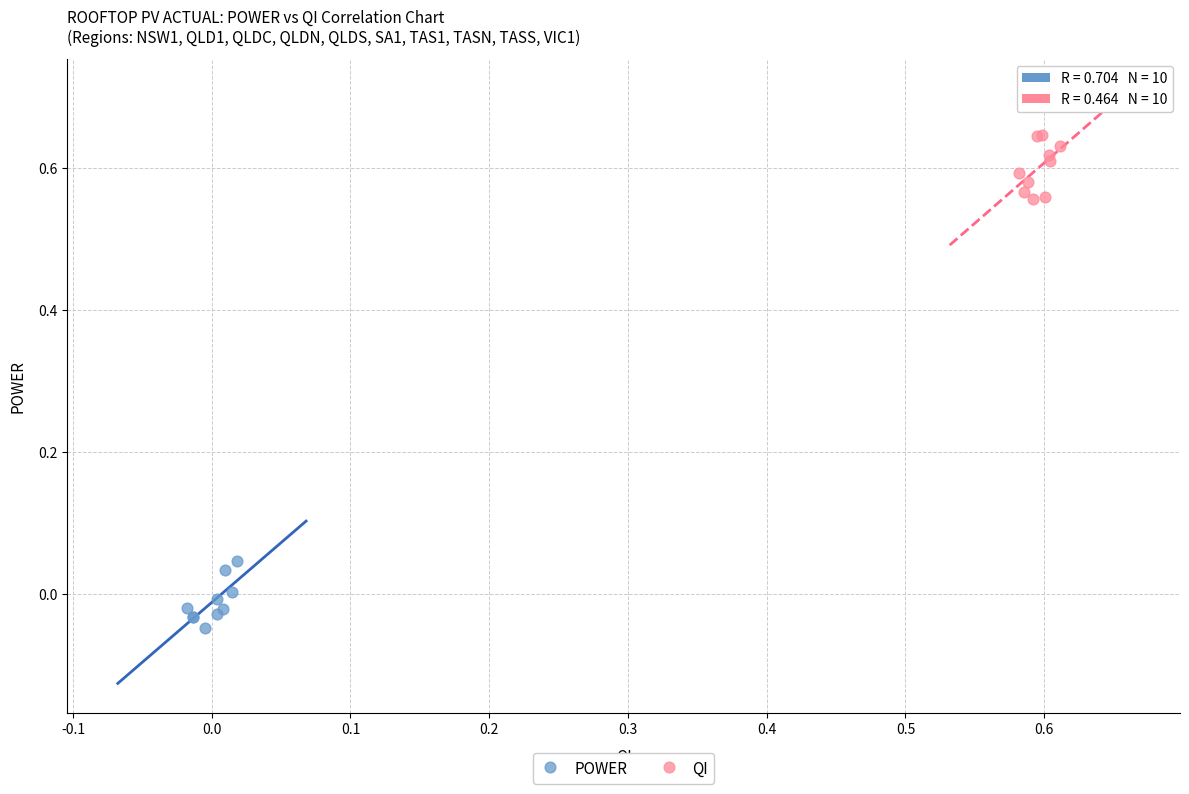

Which series contains the highest Y value?

QI